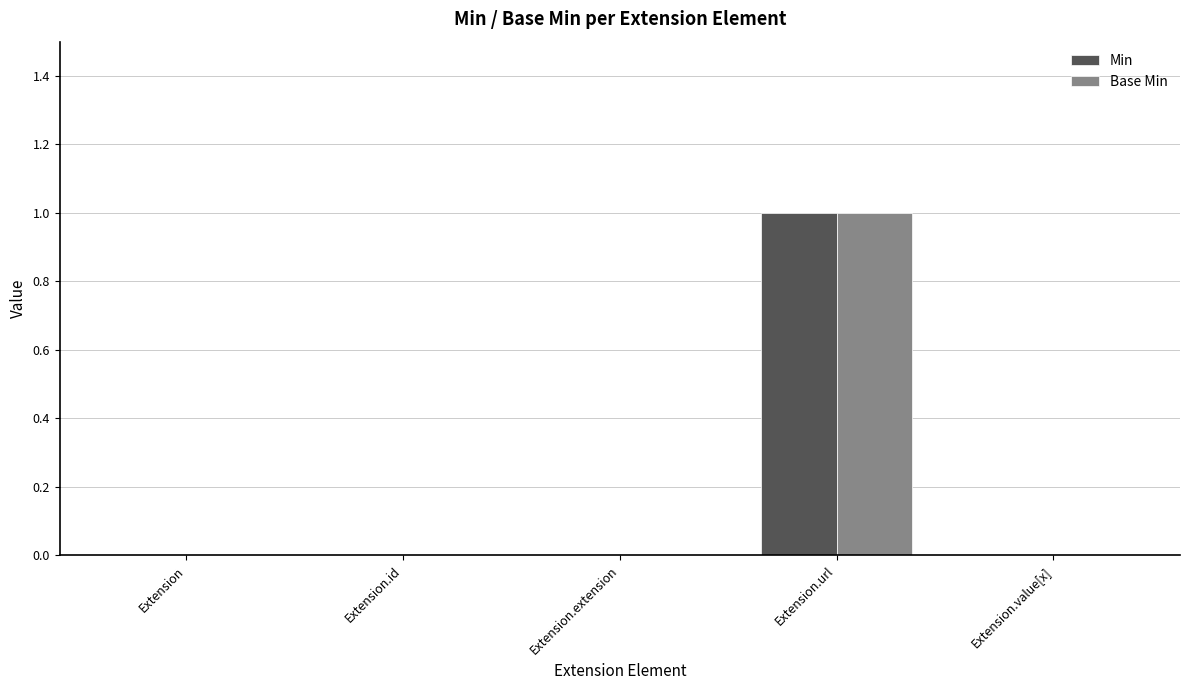

At which category is the sum across all series the highest?

Extension.url